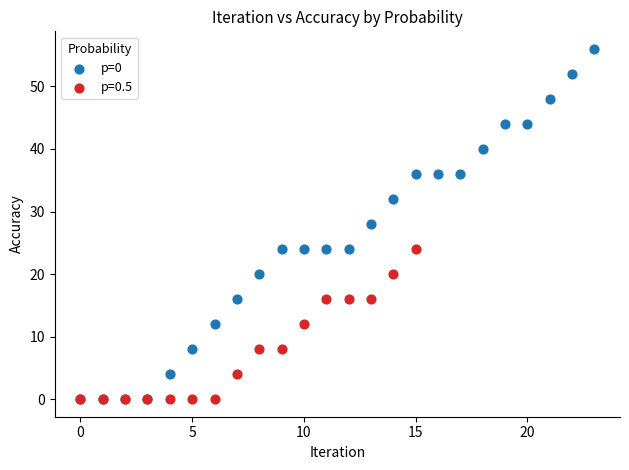

Which series has the widest spread of Y values?

p=0